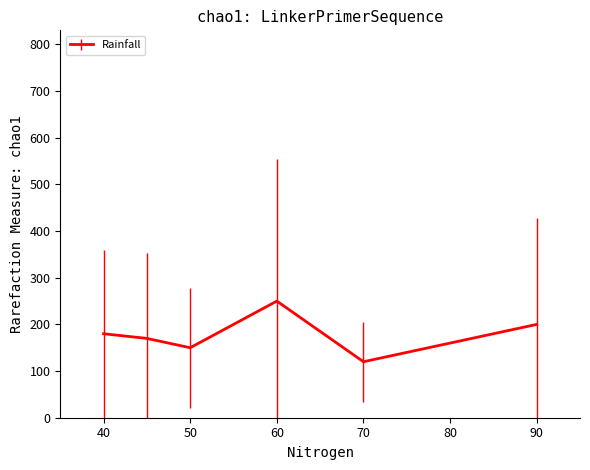

What is the smallest value displayed?

120